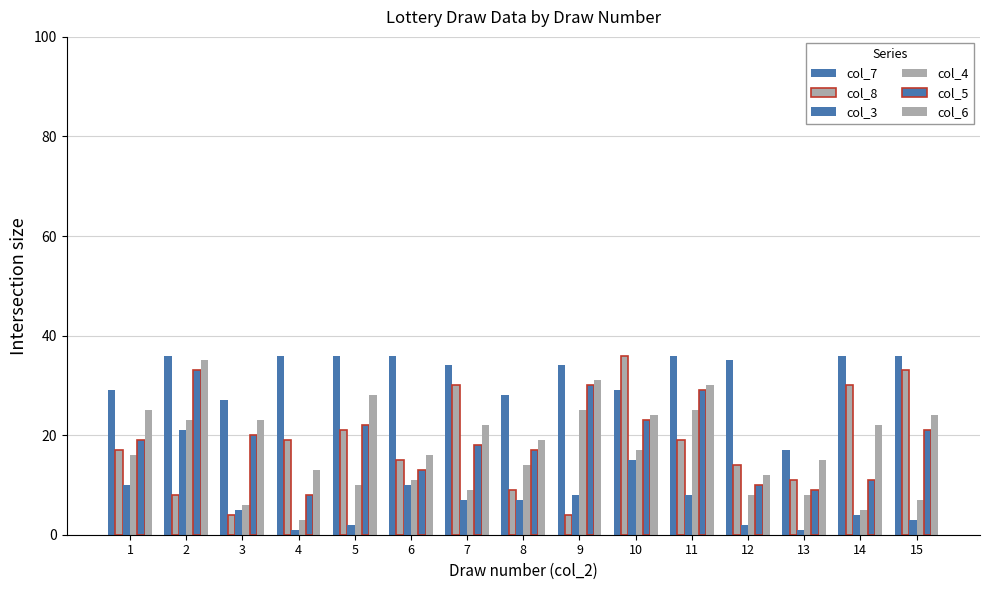

Does the chart contain any negative values?

No